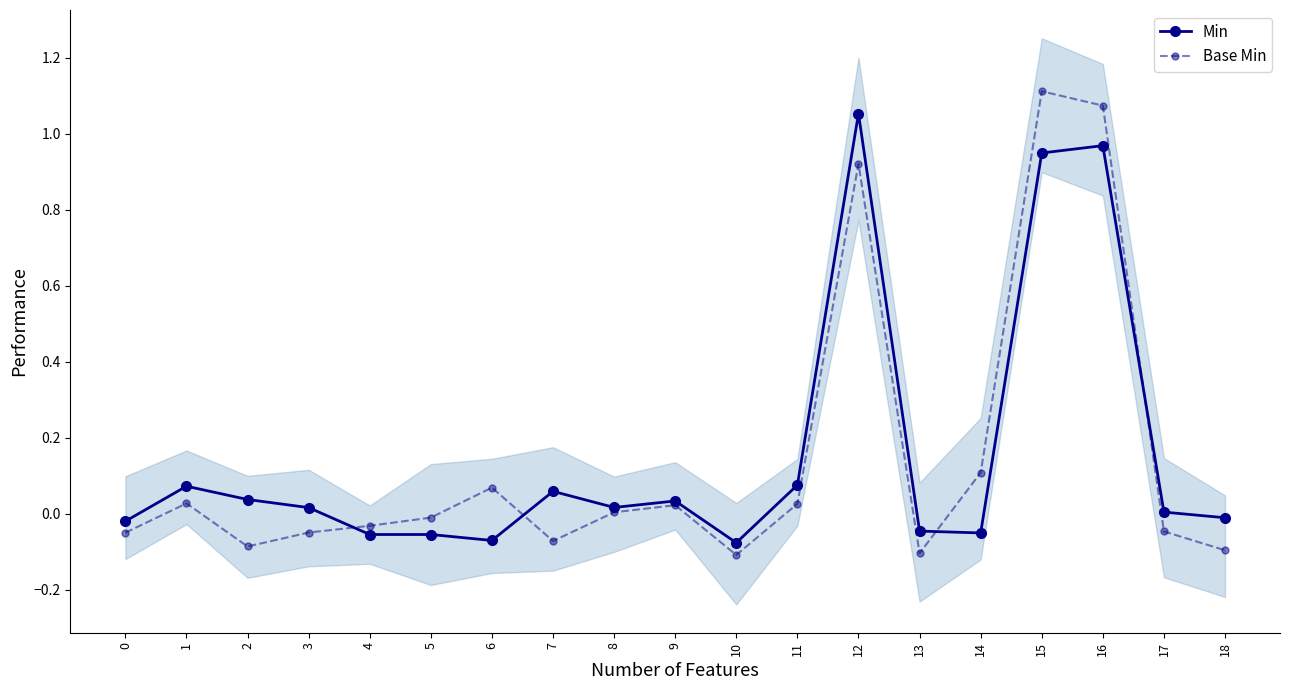

Rank the categories by Base Min value from highest to lowest.

15, 16, 12, 14, 6, 1, 11, 9, 8, 5, 4, 17, 3, 0, 7, 2, 18, 13, 10